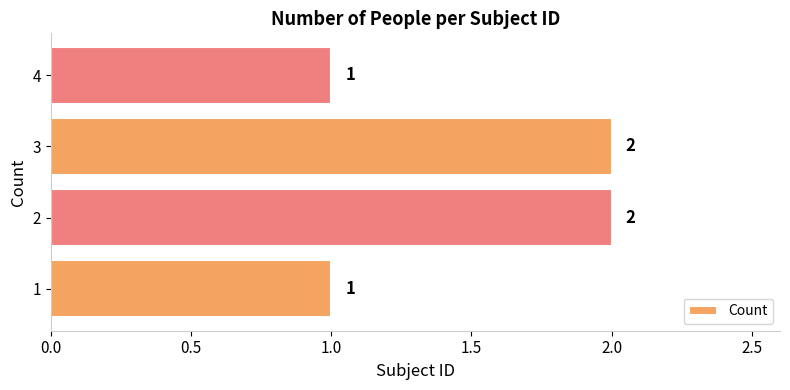

The chart shows a value of 2 at 1. True or false?

False